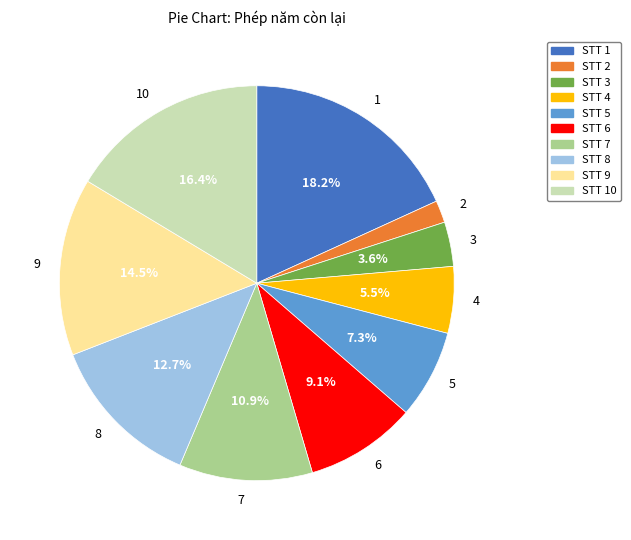

Is it true that 5 is 7% of the pie?

True